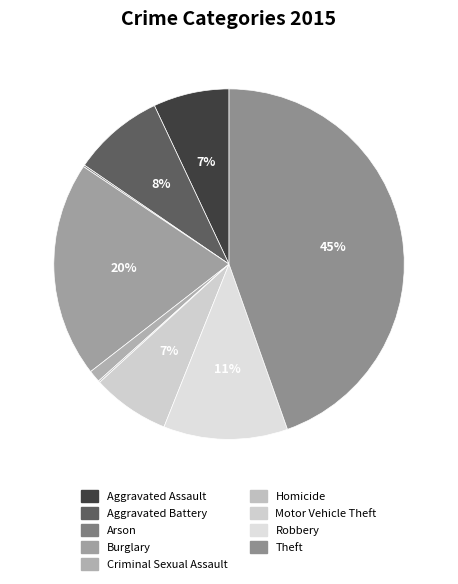

True or false: Criminal Sexual Assault accounts for 1% of the total.

True